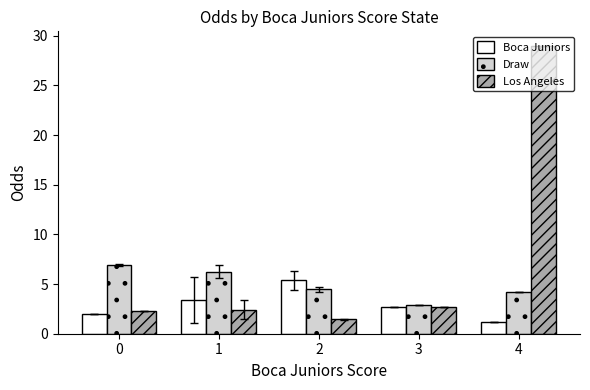

Which series changed the most between 0 and 2?

Boca Juniors